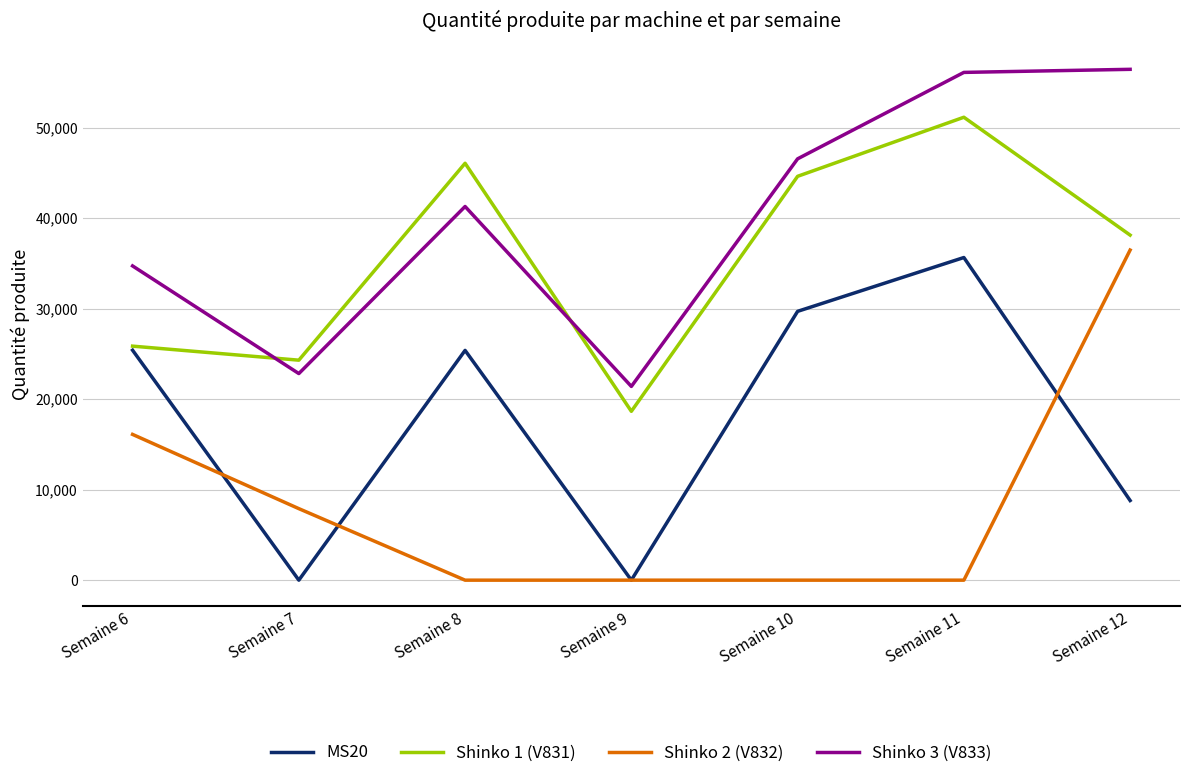

At which category is the sum across all series the highest?

Semaine 11